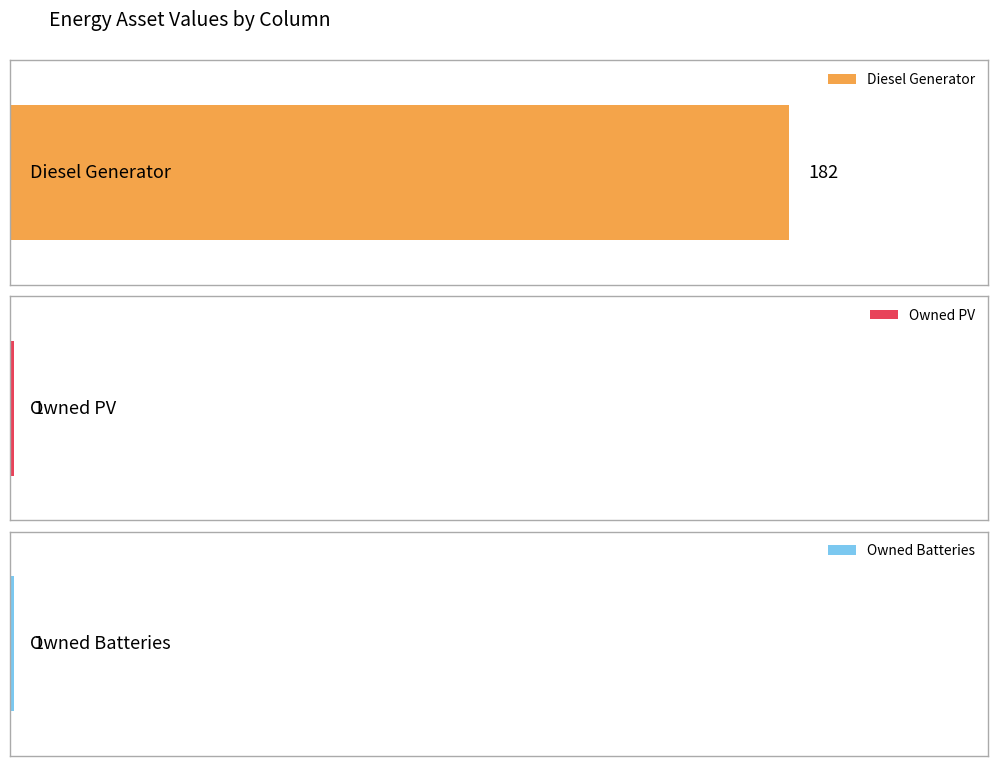

Does the chart contain any negative values?

No